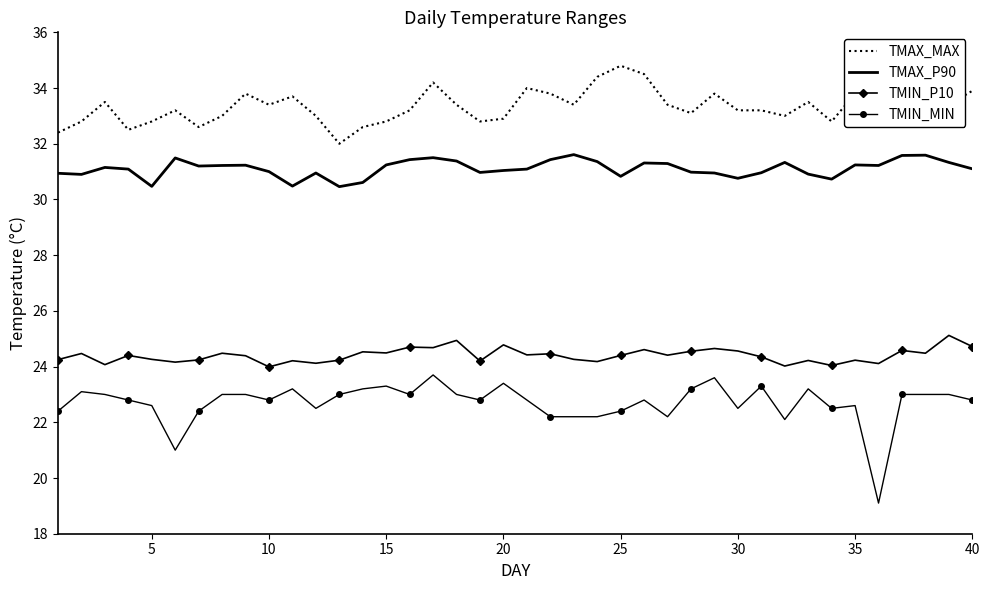

What is the difference between the maximum and minimum values in the TMAX_MAX series?

2.8